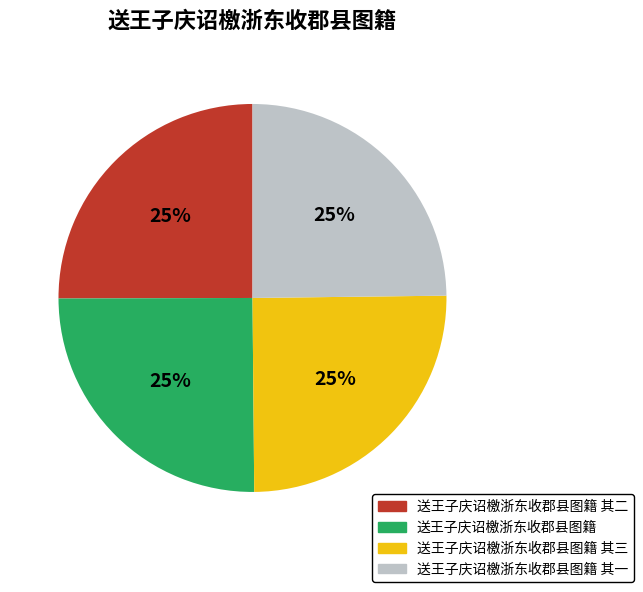

Is there any slice that represents more than half of the pie?

No